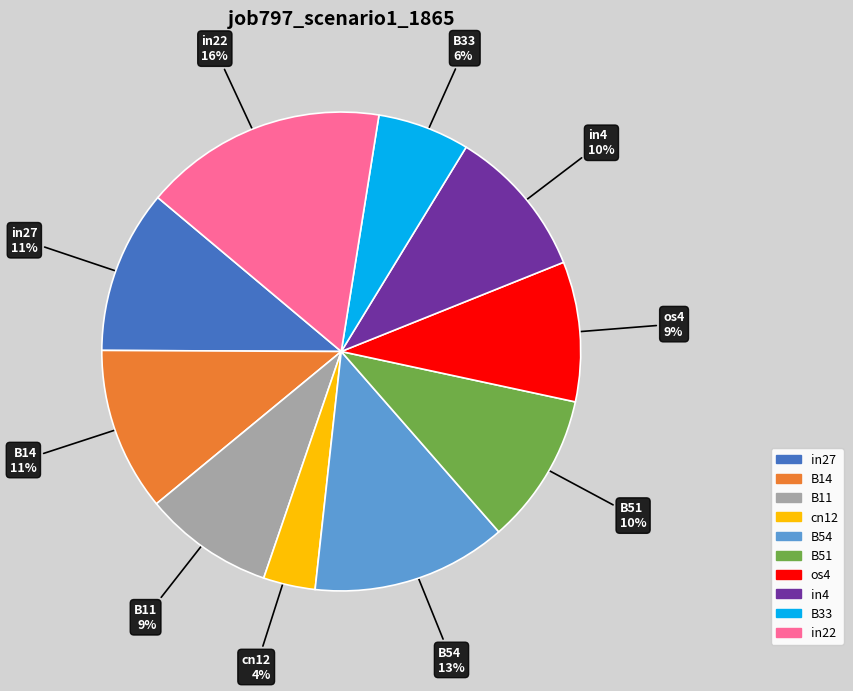

Is there any slice that represents more than half of the pie?

No